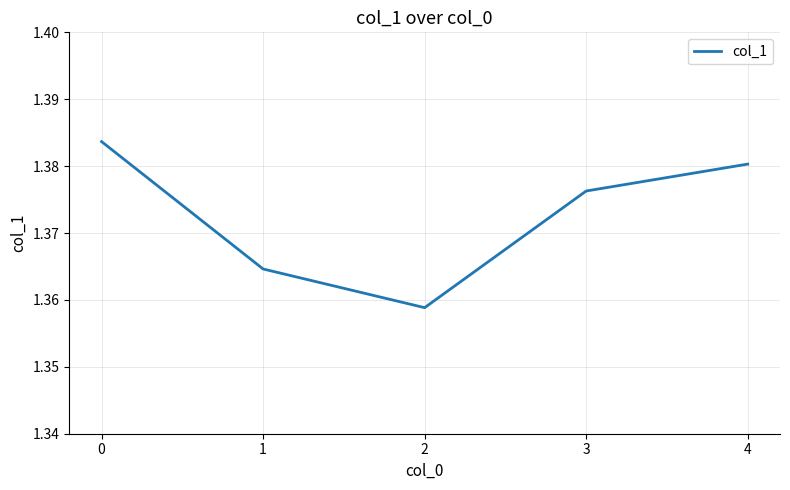

At which category does the data reach its first local valley?

2